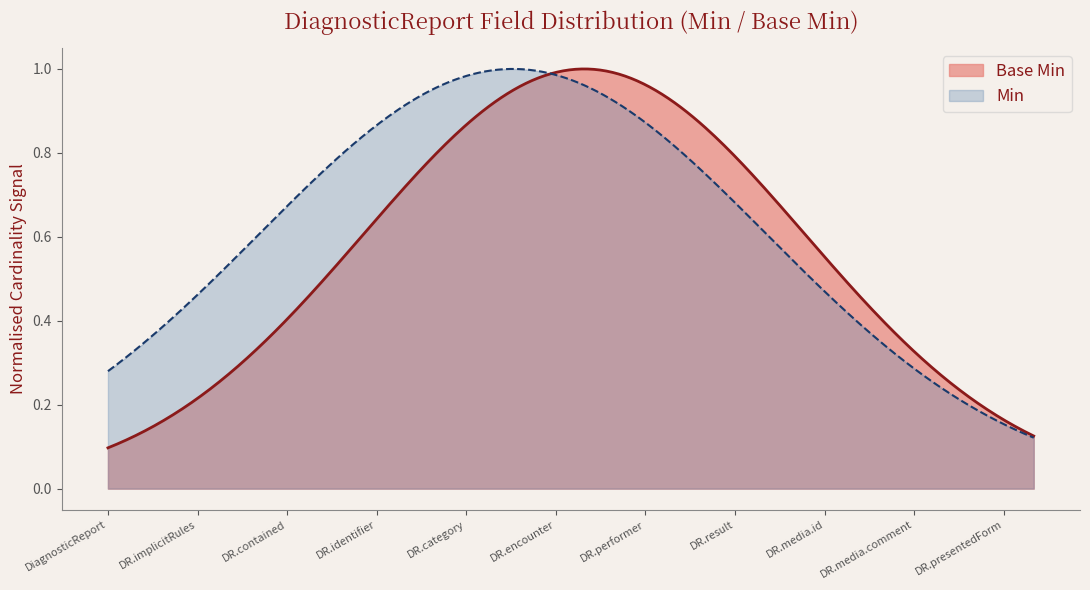

Which series has the largest total across all categories?

Min